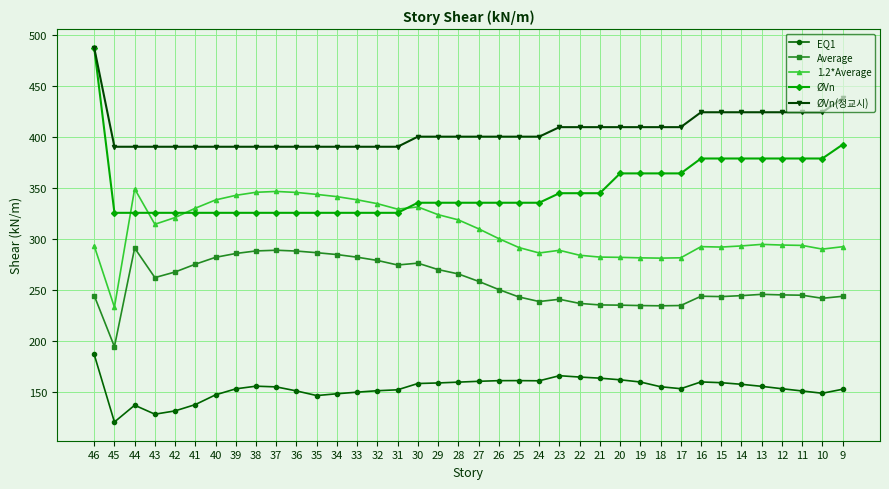

What are all the series names shown in the legend?

EQ1, Average, 1.2*Average, ØVn, ØVn(정교시)